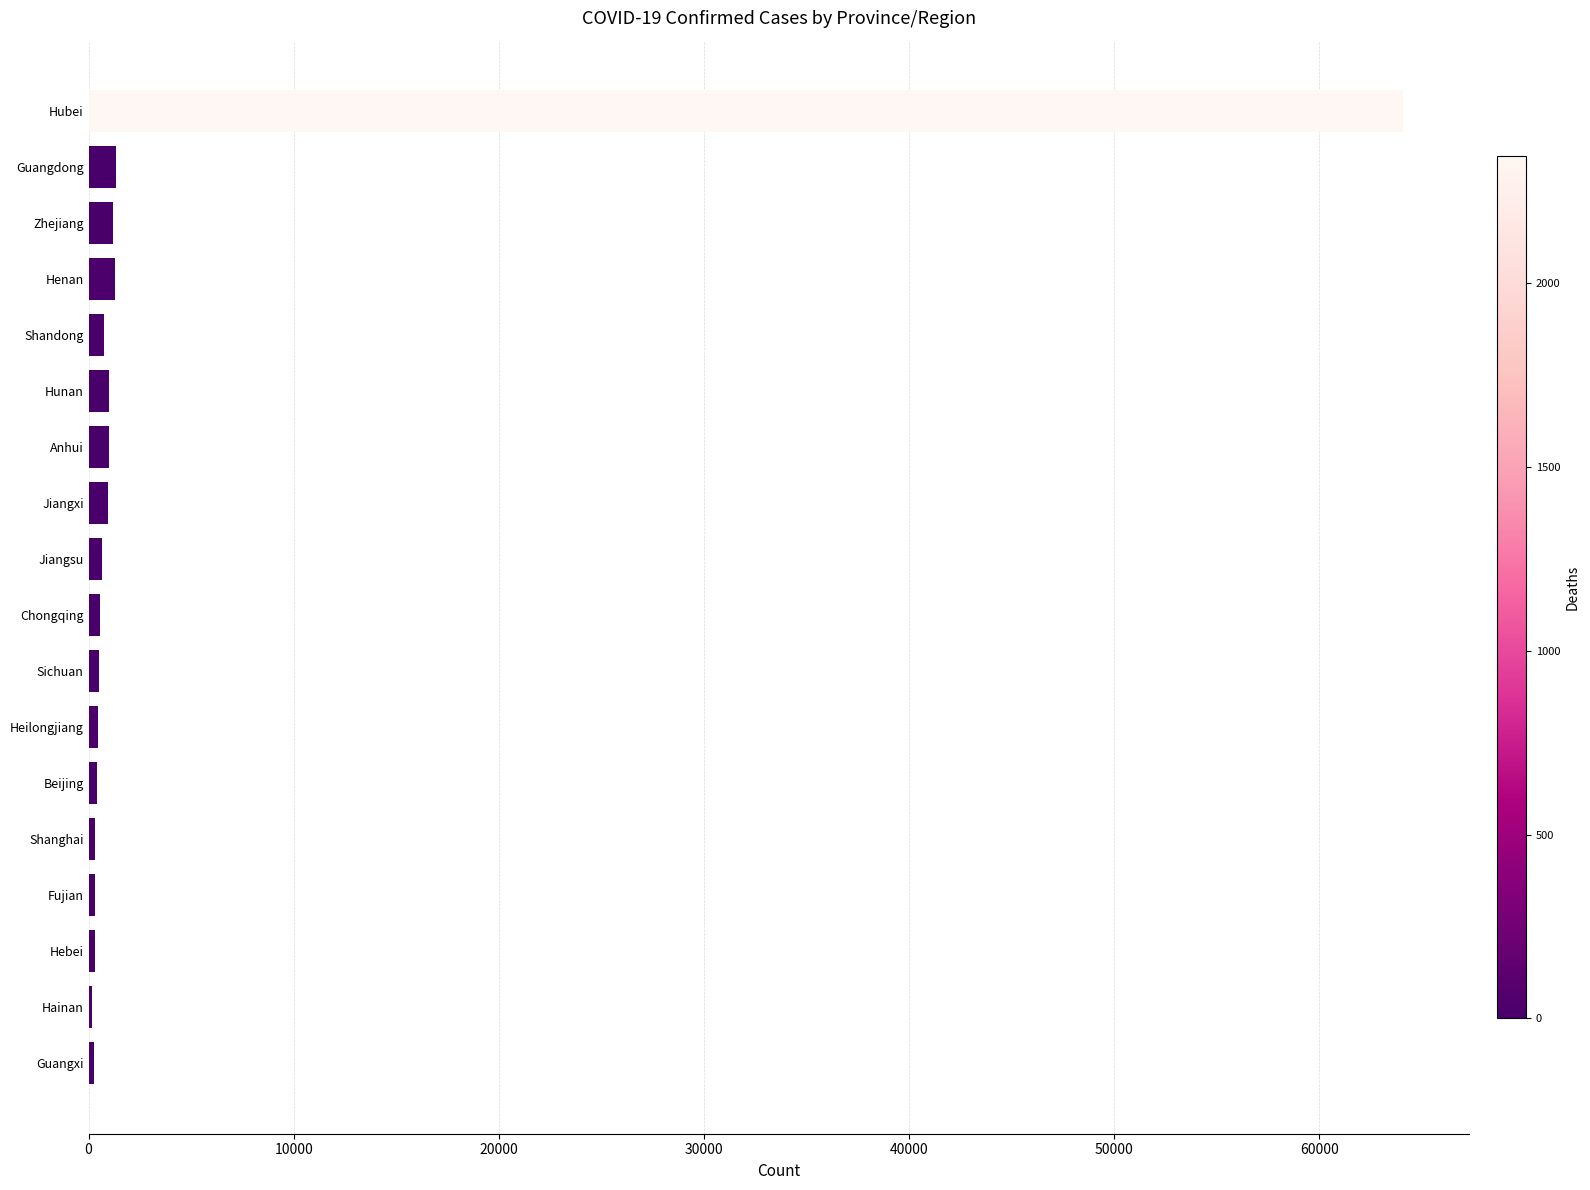

At which label is the value closest to 32126?

Guangdong